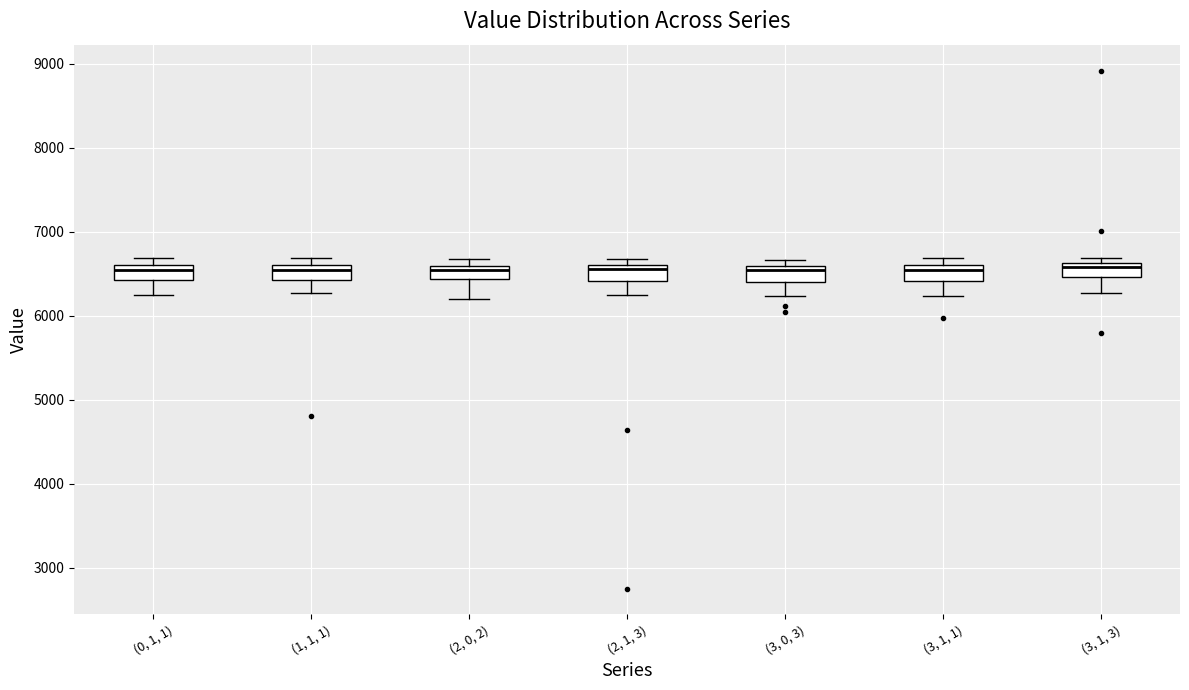

Reading left to right, read every box against the y-axis: the position of its median line, the range the box covers, and the ends of its whiskers. The values are not printed on the chart, so give them approximately, as read against the axis.

(0, 1, 1): median 6500, box 6400 to 6600, whiskers 6300 to 6700
(1, 1, 1): median 6500, box 6400 to 6600, whiskers 6300 to 6700
(2, 0, 2): median 6500, box 6400 to 6600, whiskers 6200 to 6700
(2, 1, 3): median 6600 (just below the box's upper edge), box 6400 to 6600, whiskers 6300 to 6700
(3, 0, 3): median 6500, box 6400 to 6600, whiskers 6200 to 6700
(3, 1, 1): median 6500, box 6400 to 6600, whiskers 6200 to 6700
(3, 1, 3): median 6600 (just below the box's upper edge), box 6500 to 6600, whiskers 6300 to 6700